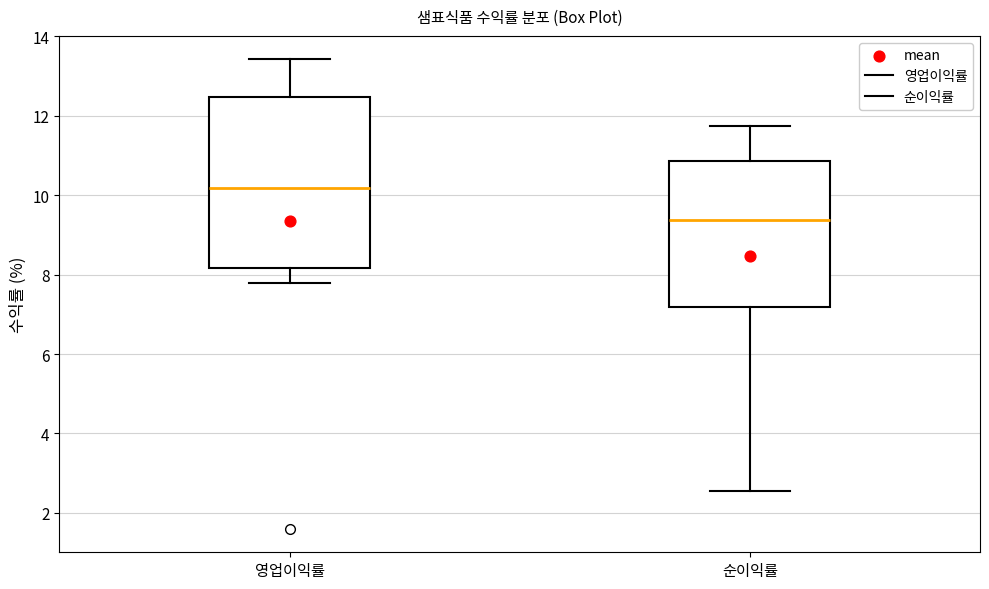

Where does the upper whisker of the box for 순이익률 end on the y-axis? The values are not printed on the chart, so give them approximately, as read against the axis.

11.8